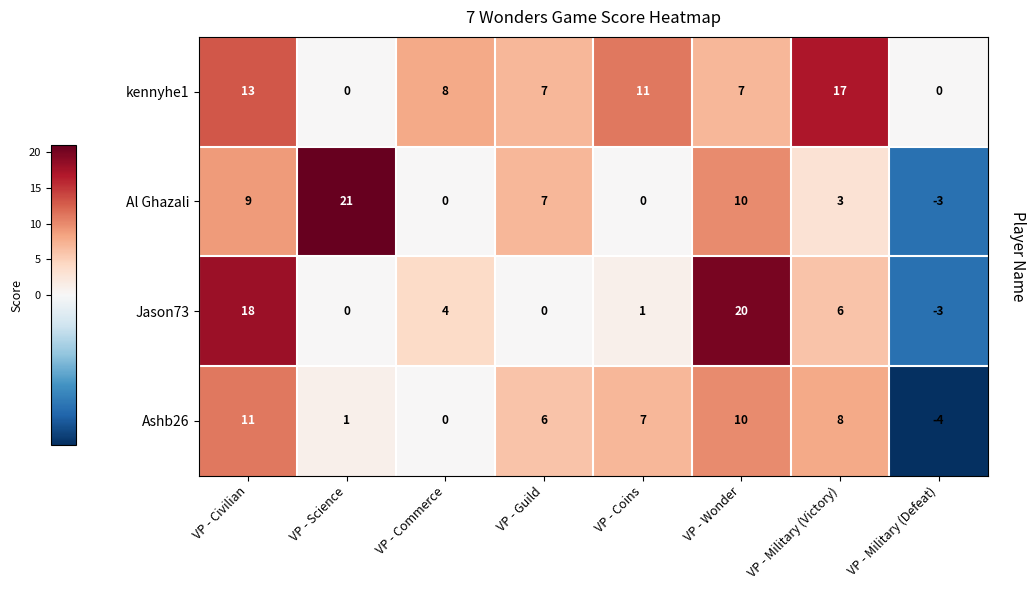

Which series has the widest spread of values?

Al Ghazali